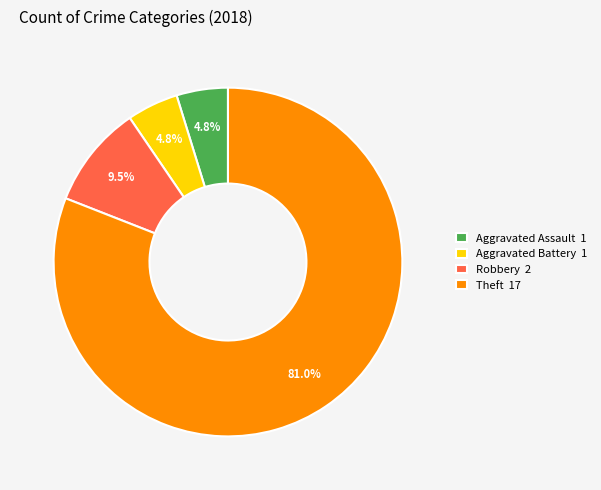

To the nearest percent, what is the difference between the largest and smallest slice percentages?

76%